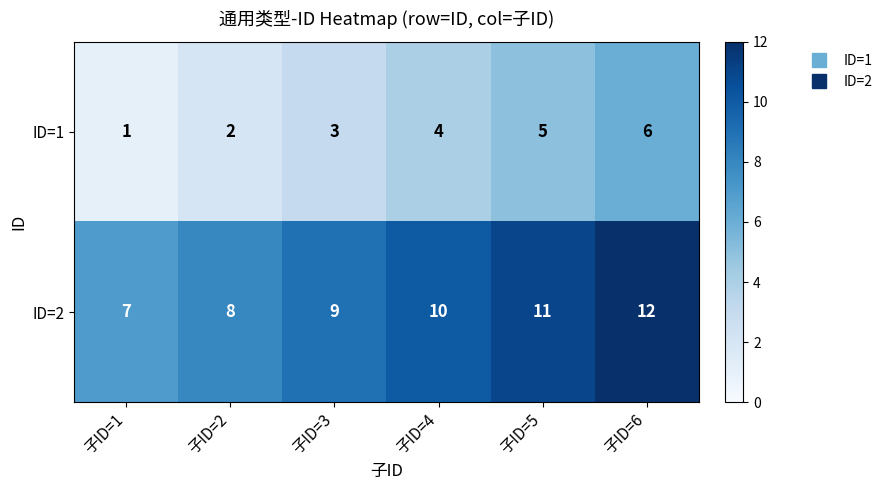

What is the average value of the ID=2 series?

10